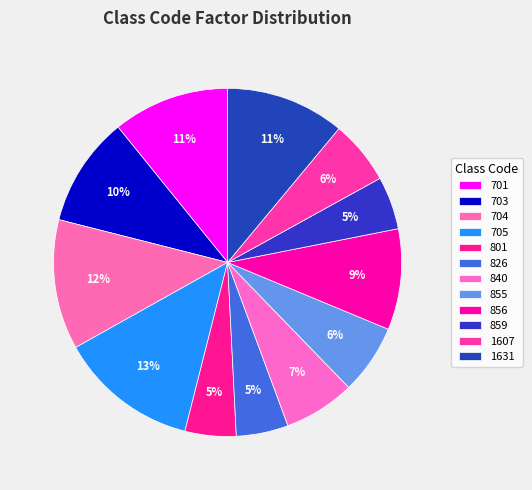

Which has a higher value, 701 or 703?

701